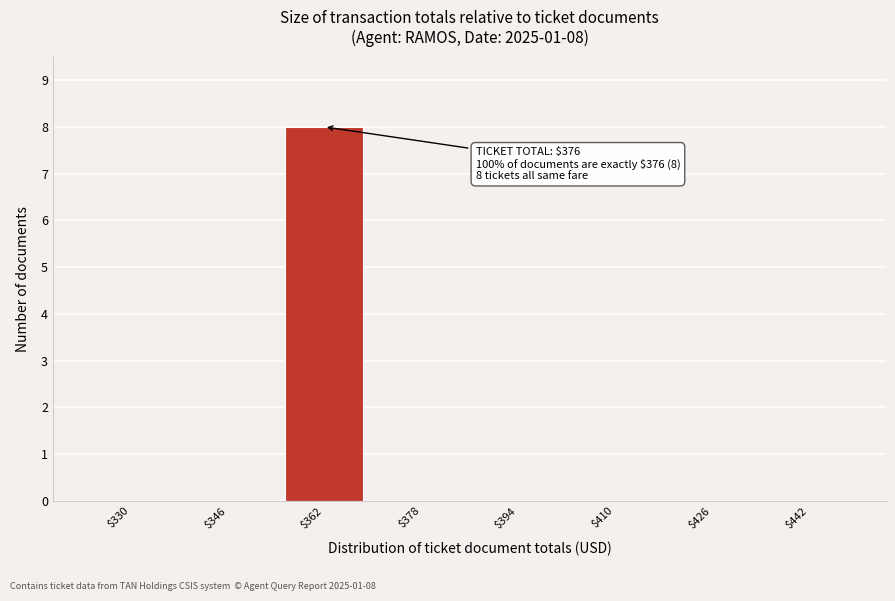

What is the sum of all values?

8